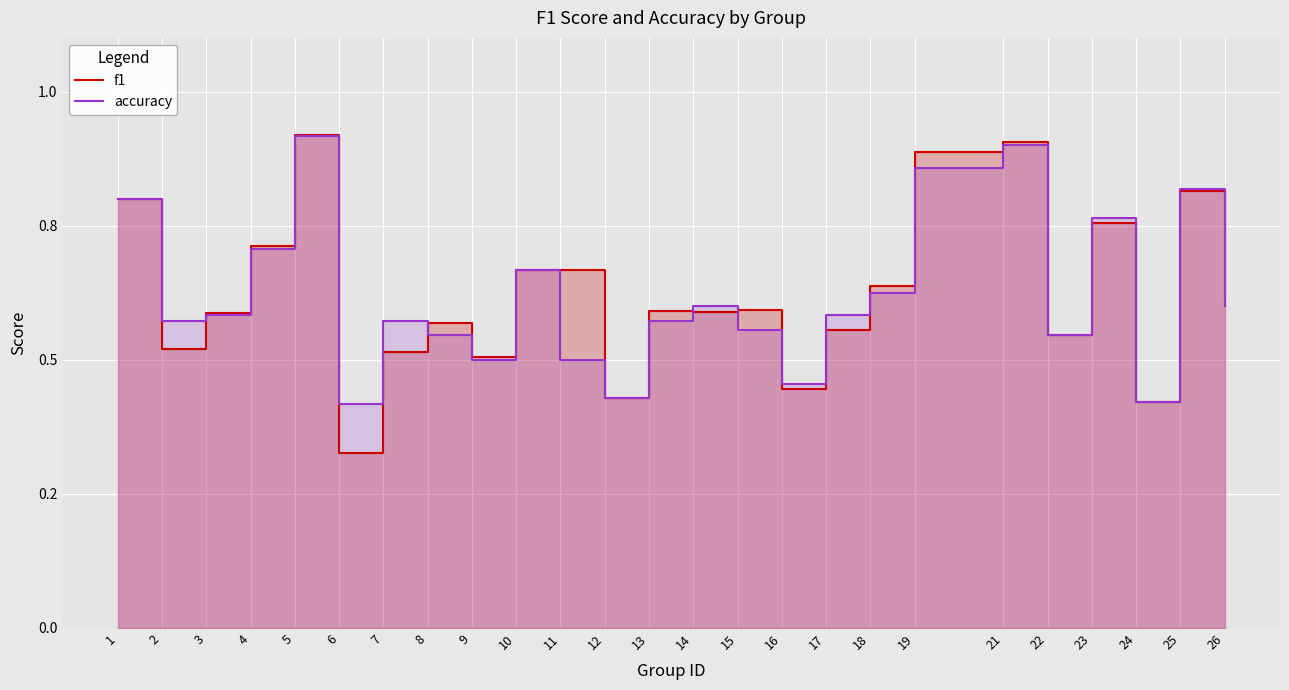

At which label is f1 closest to 0?

6